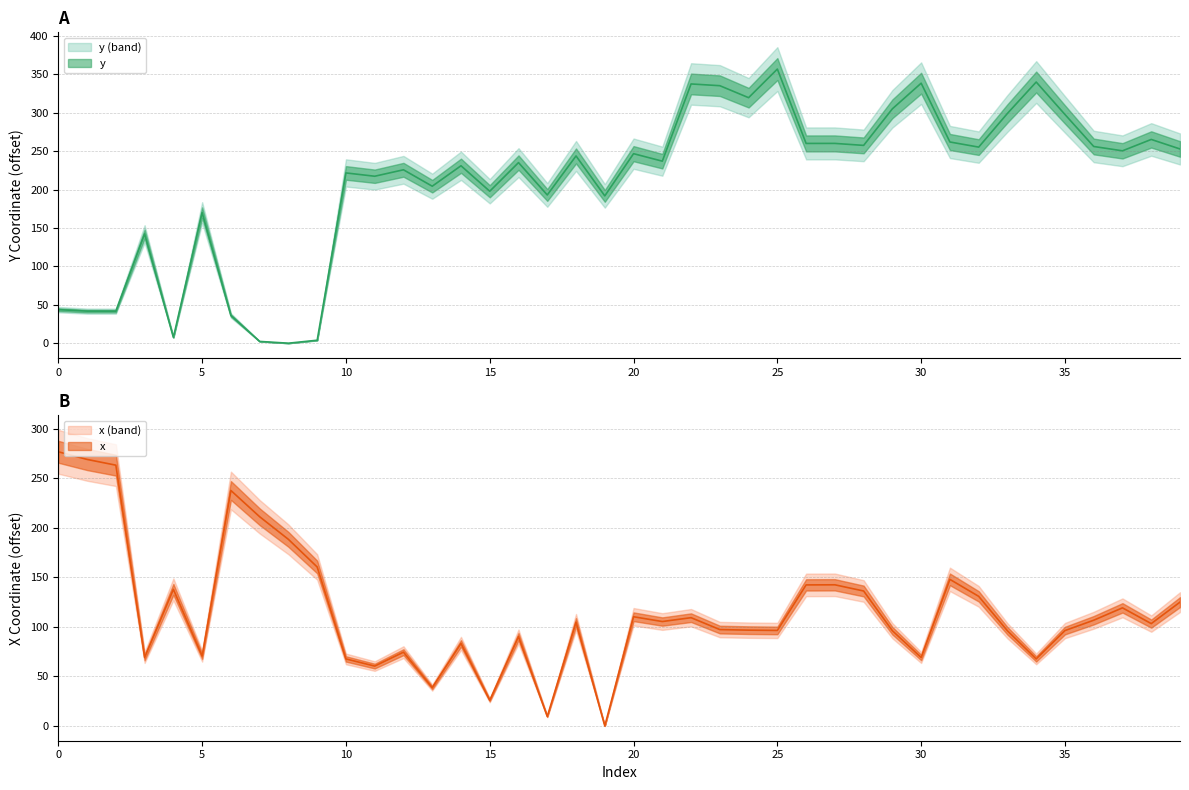

What is the difference between the maximum and minimum values in the y series?

357.0